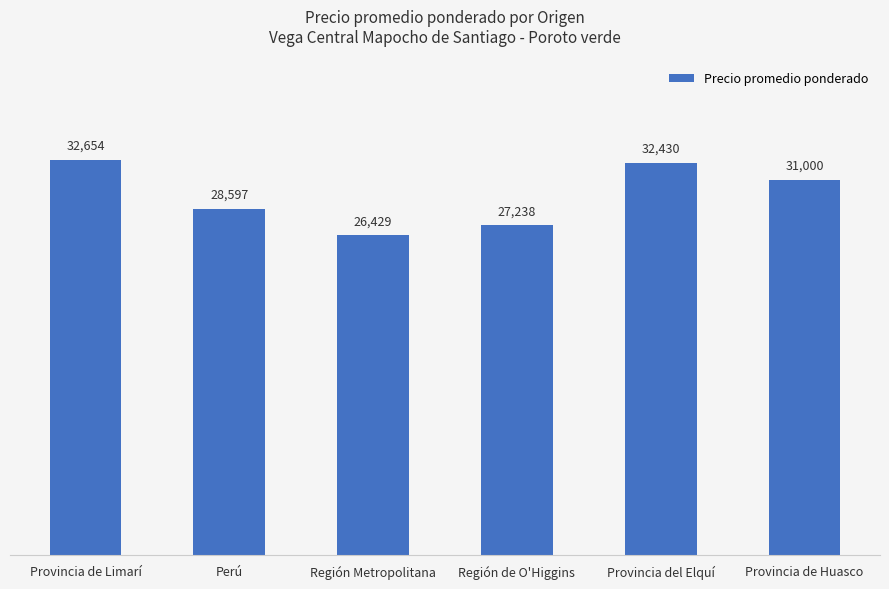

Is it true that the value at Provincia del Elquí is 32430?

True